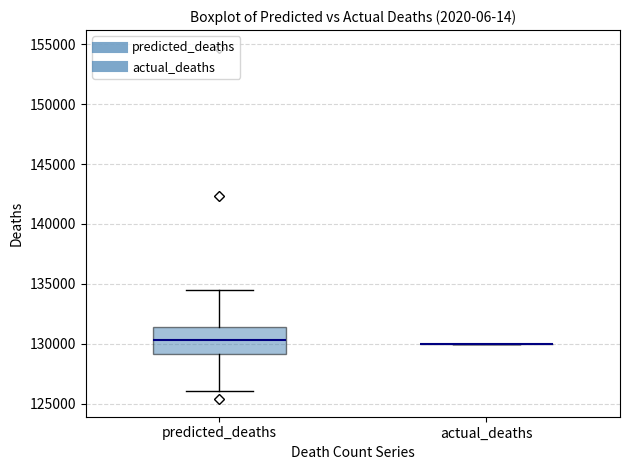

Reading left to right, transcribe this box plot: for each box, give where its median line is, the range the box spans, and where its two whiskers end, as read against the y-axis. The values are not printed on the chart, so give them approximately, as read against the axis.

predicted_deaths: median 130500, box 129000 to 131500, whiskers 126000 to 134500
actual_deaths: box collapsed to a line at 130000, whiskers 130000 to 130000